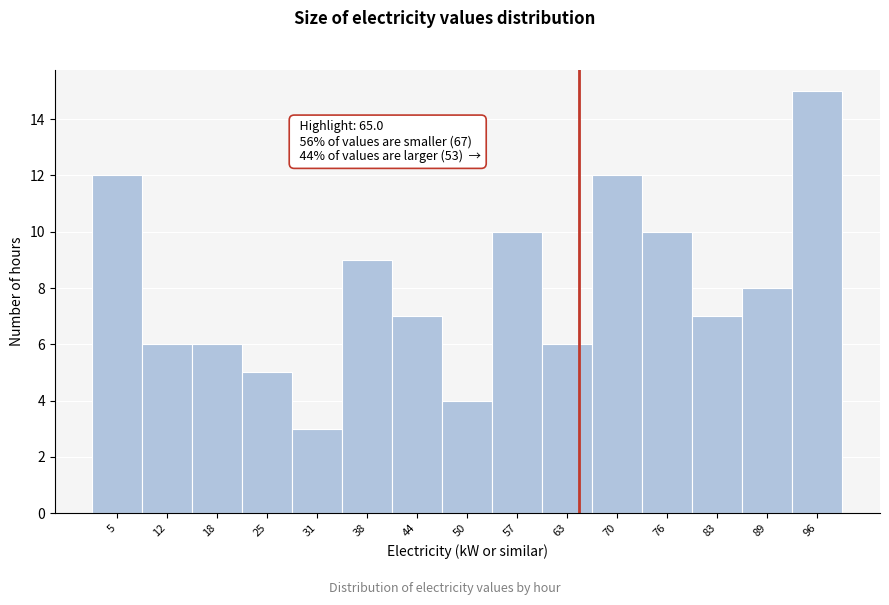

Which range on the x-axis has the tallest bar?

93 to 99